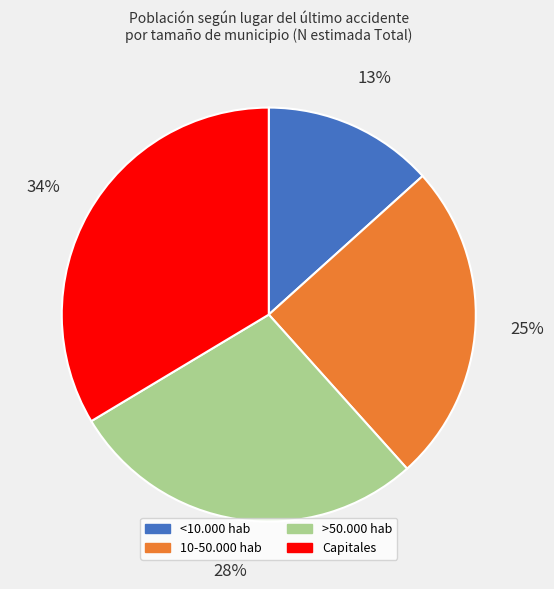

Is there any slice that represents more than half of the pie?

No